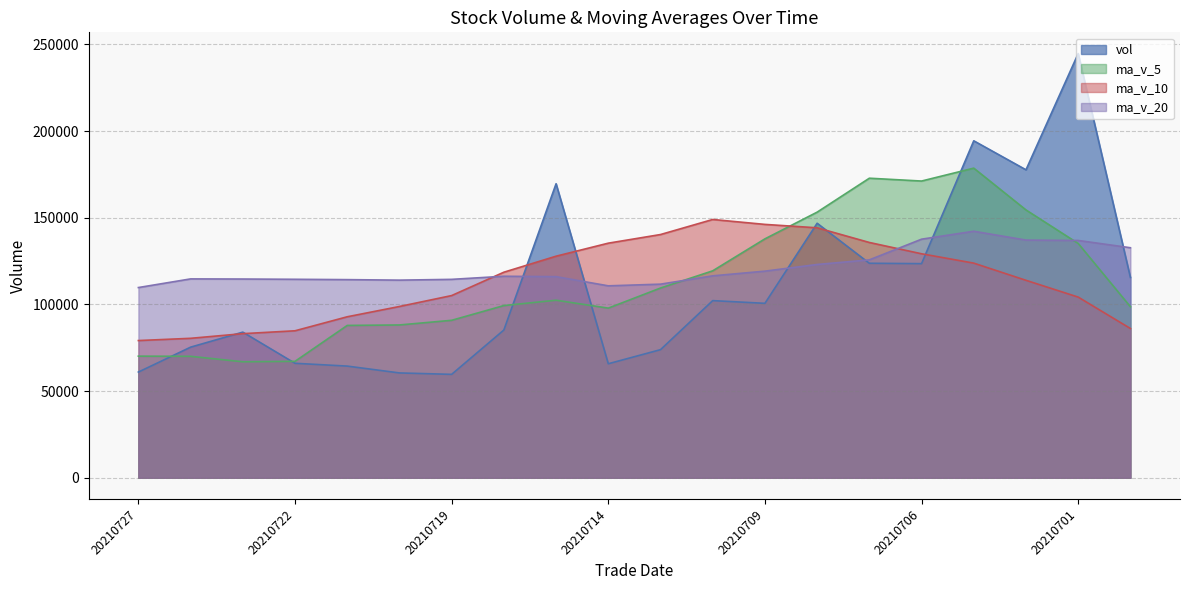

How many interior local valleys does the ma_v_20 series have?

2